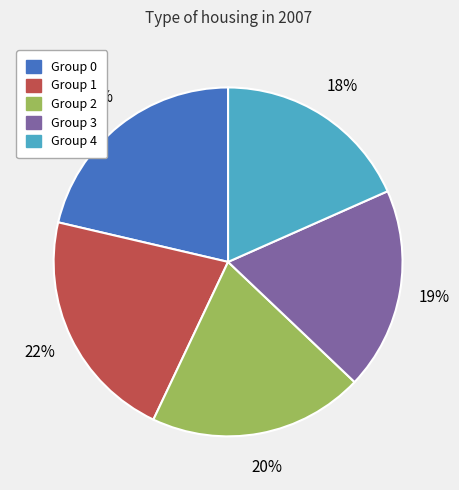

Do Group 1 and Group 2 together represent more than half of the pie?

No